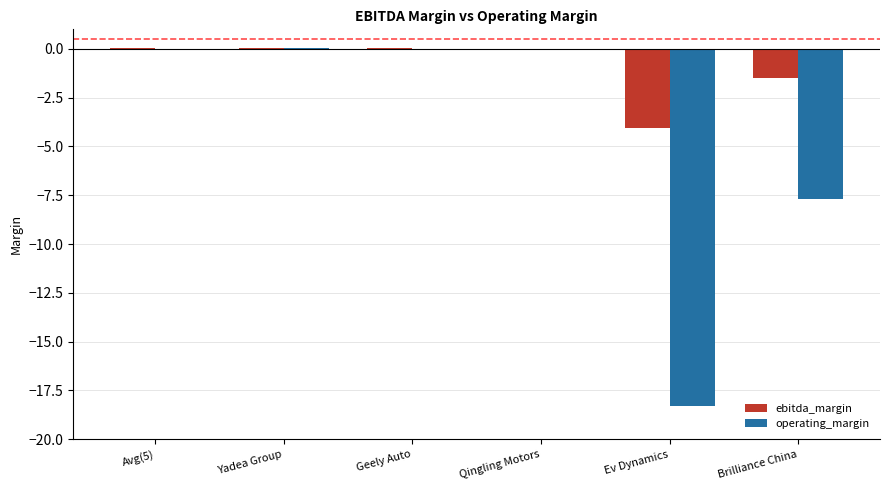

Does the chart contain stacked bars?

No